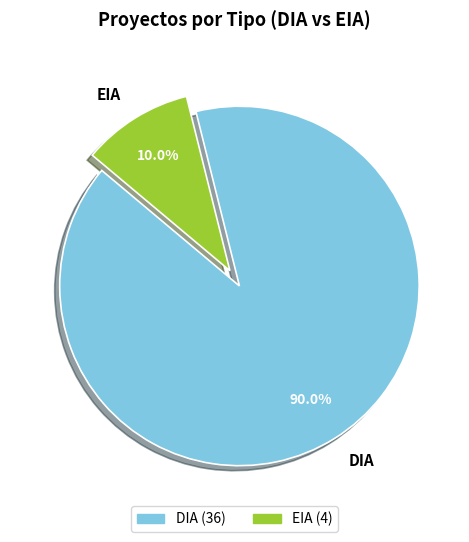

To the nearest percent, what is the difference between the largest and smallest slice percentages?

80%